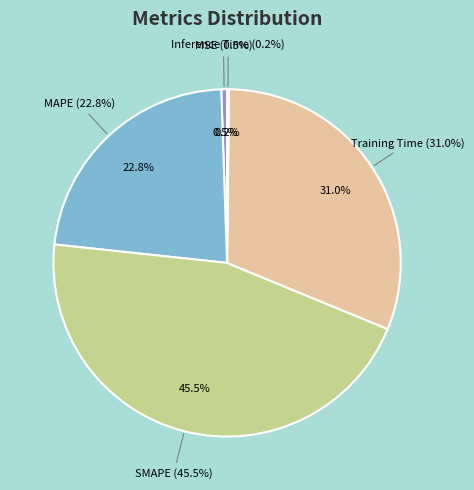

True or false: MAPE accounts for 11% of the total.

False